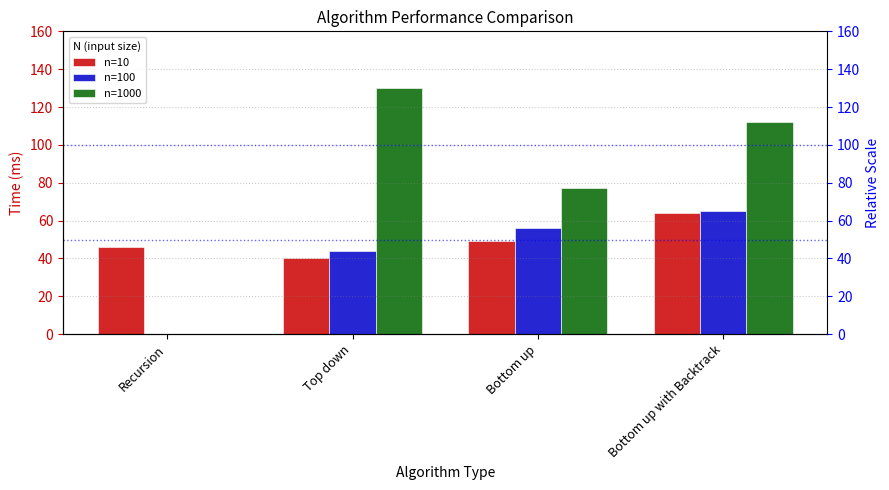

Reading left to right, list all the values displayed in this chart.

n=10: Recursion=46	Top down=40	Bottom up=49	Bottom up with Backtrack=64
n=100: Recursion=0	Top down=44	Bottom up=56	Bottom up with Backtrack=65
n=1000: Recursion=0	Top down=130	Bottom up=77	Bottom up with Backtrack=112